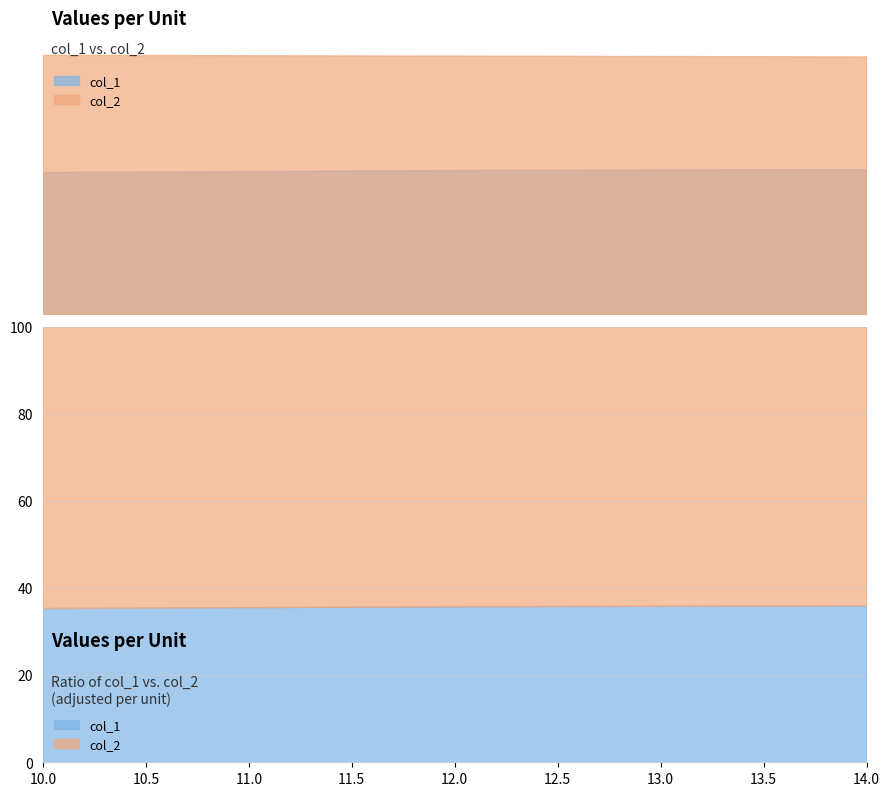

What is the average value of the col_1 series?

23.7